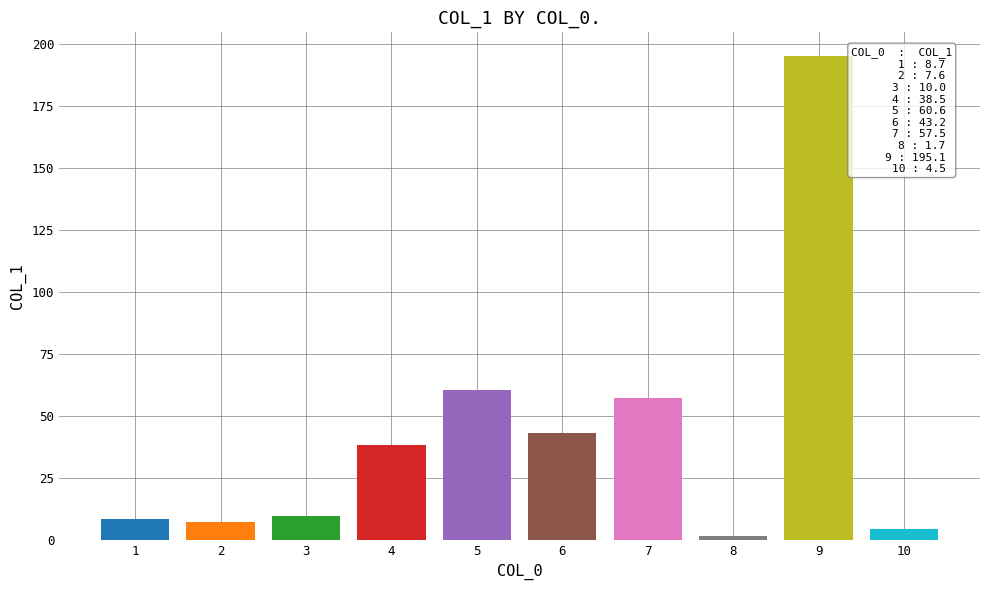

Which label corresponds to the smallest value in the chart?

8